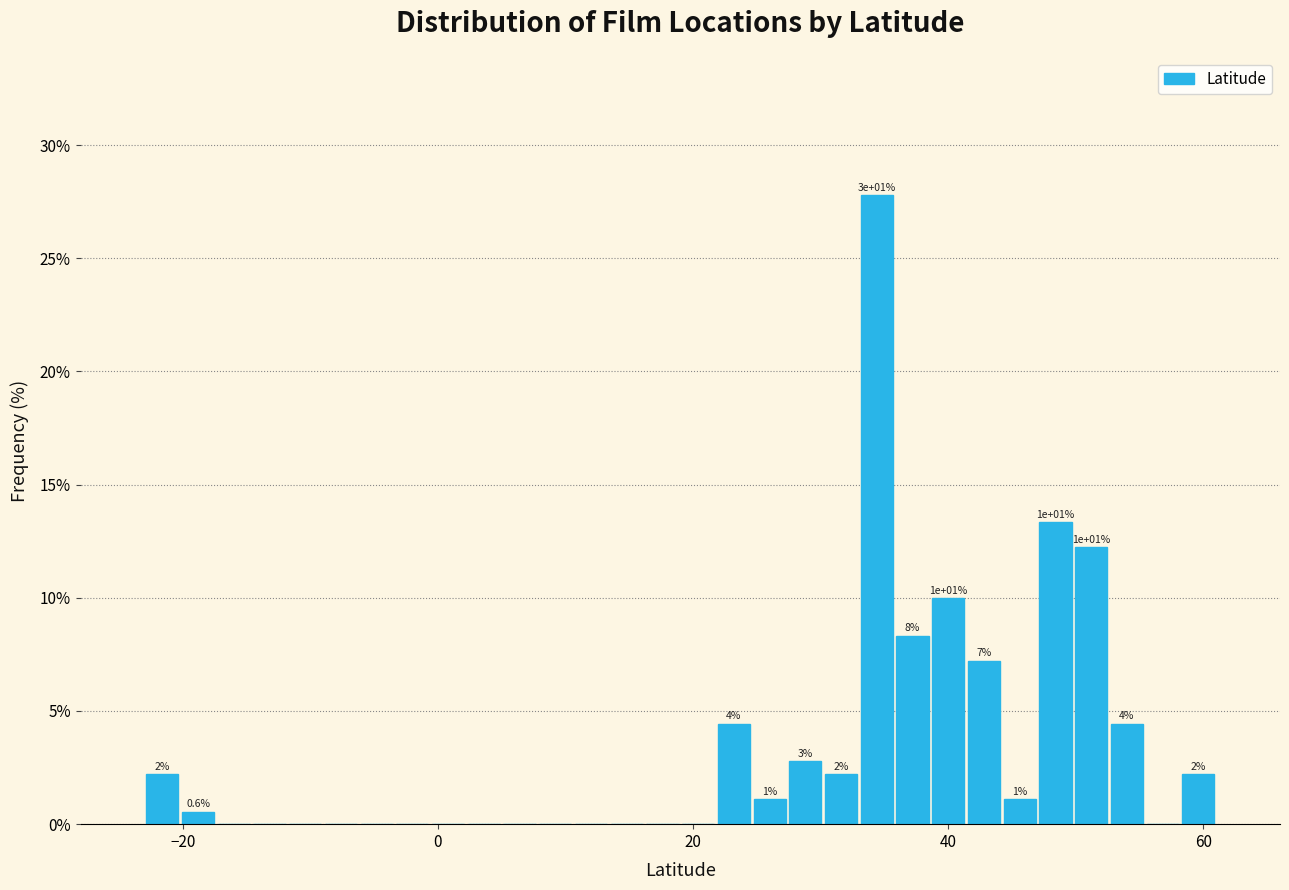

Read against the x-axis, roughly where is the centre of the tallest bar?

34